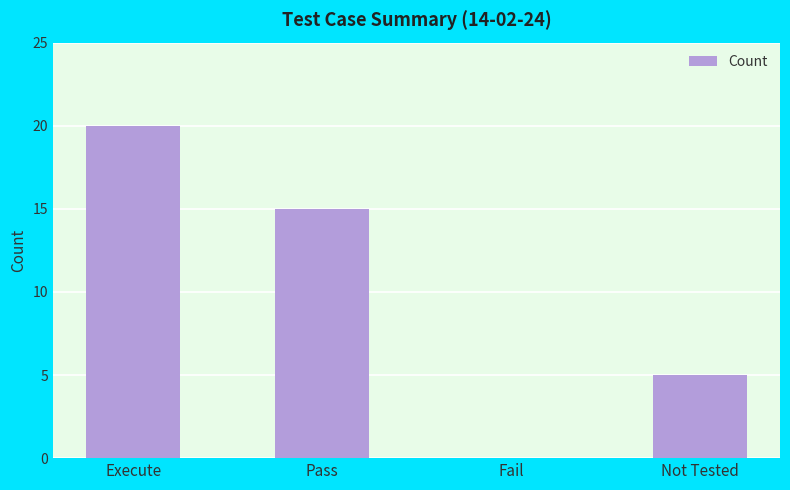

What is the sum of the values at Execute and Not Tested?

25